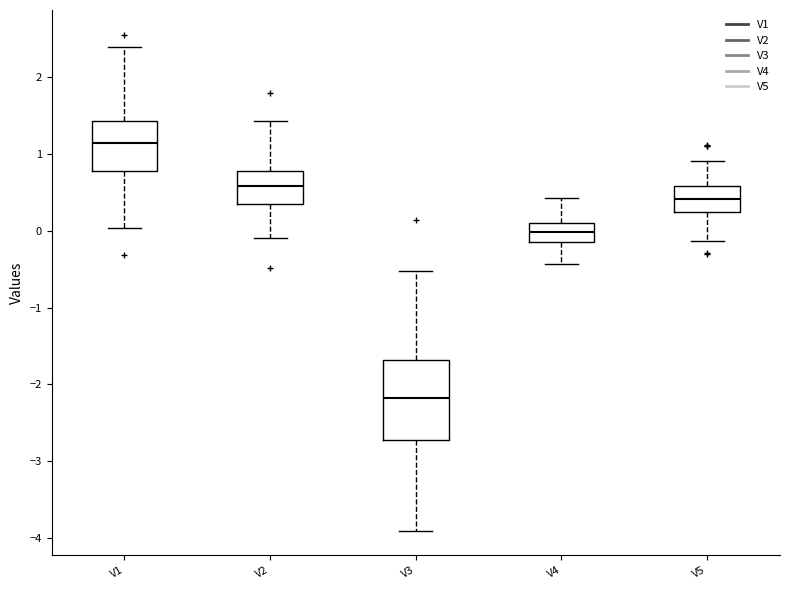

Which box is the tallest, from its lower edge to its upper edge?

V3